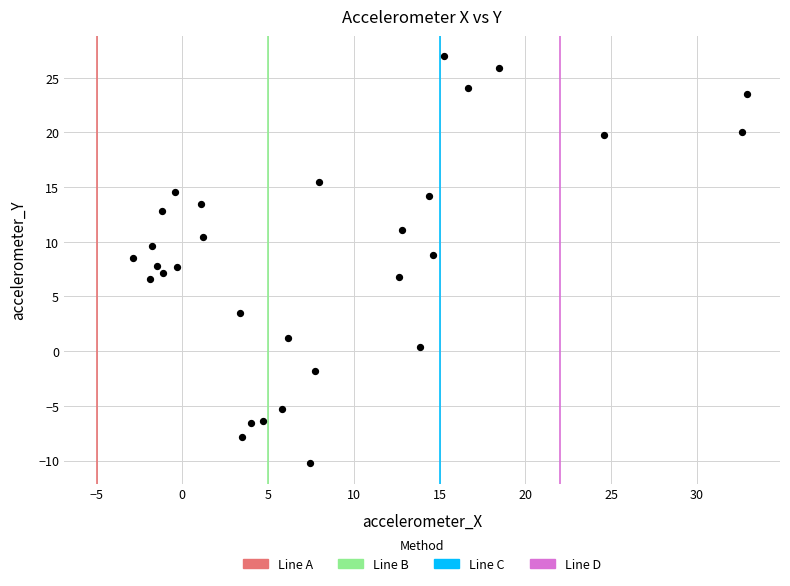

What is the range of X values (max minus min)?

35.9